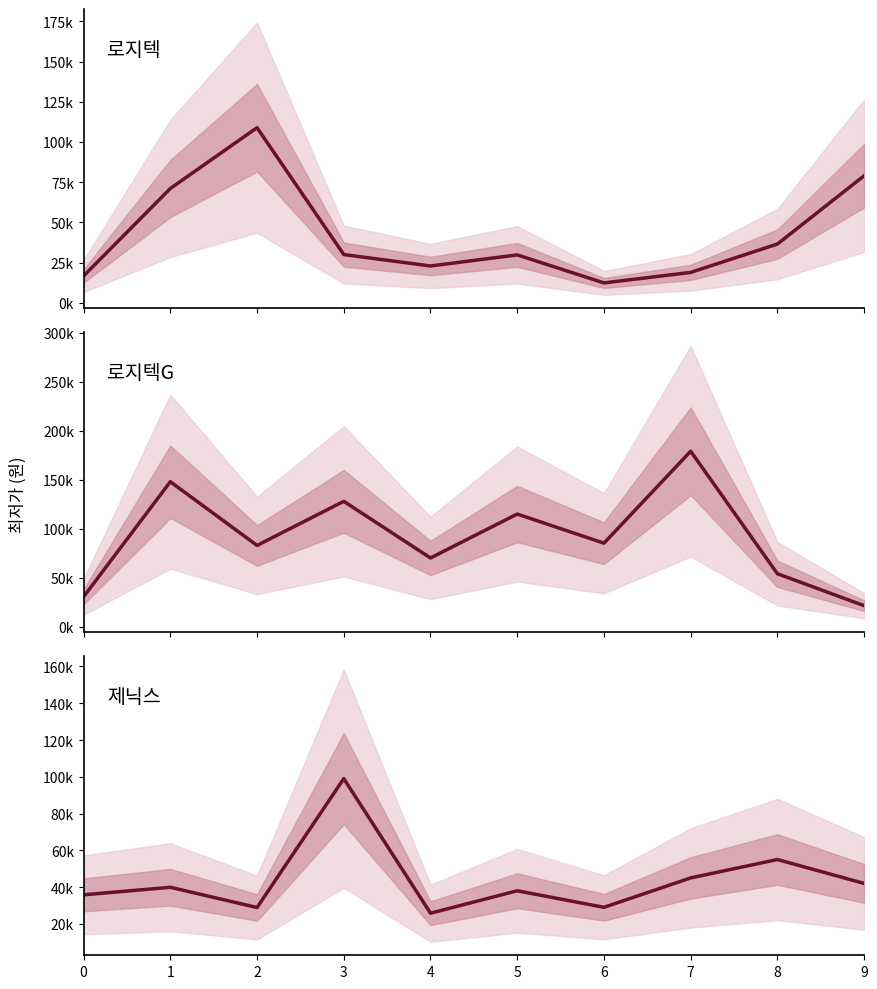

List the series in order of their peak value, lowest first.

제닉스 최저가, 로지텍 최저가, 로지텍G 최저가